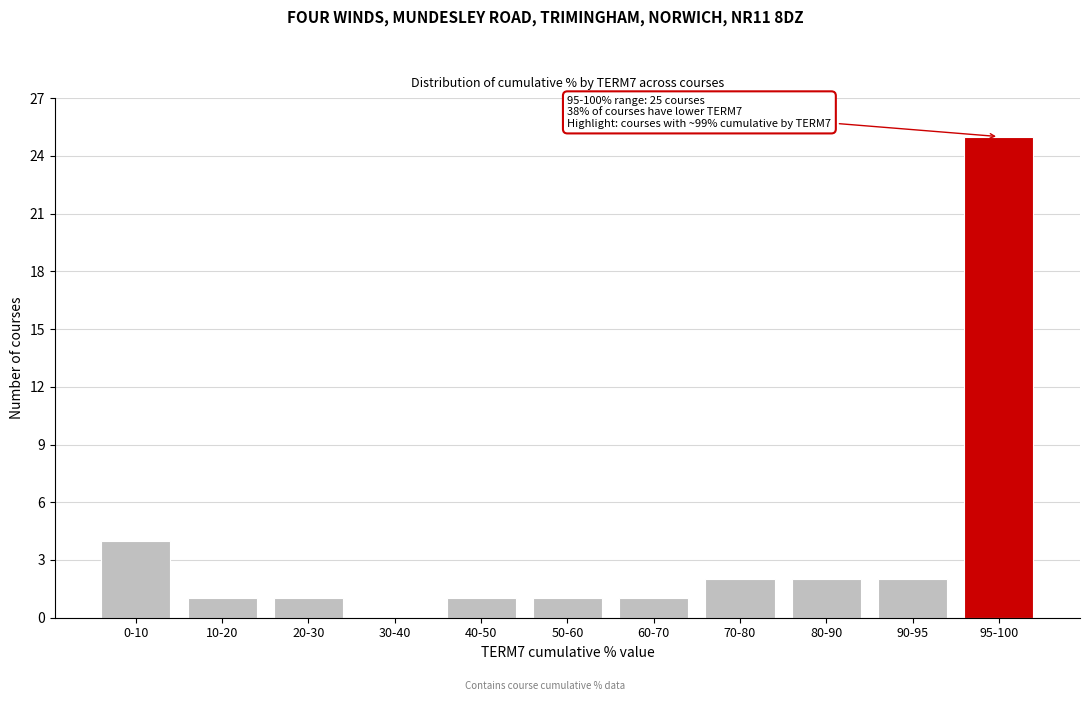

Reading right to left, list all the values displayed in this chart.

95-100=25	90-95=2	80-90=2	70-80=2	60-70=1	50-60=1	40-50=1	30-40=0	20-30=1	10-20=1	0-10=4